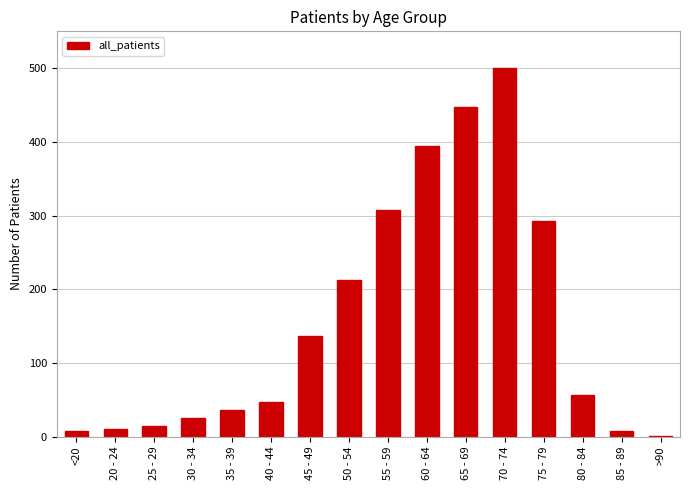

Count the number of data series in this chart.

1